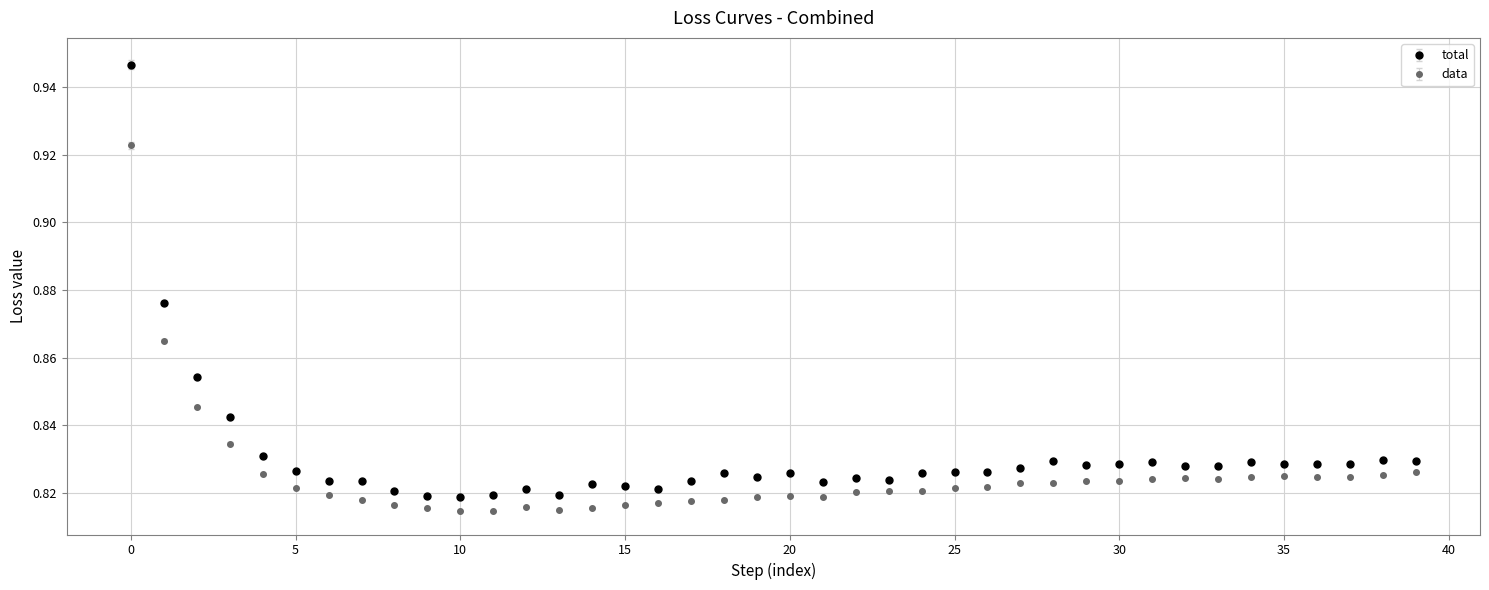

At how many categories does at least one series exceed 0?

40